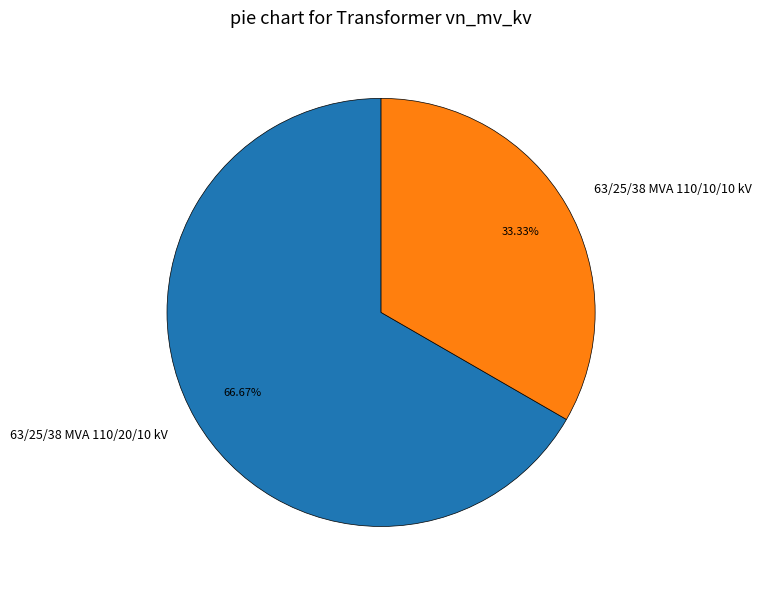

To the nearest percent, what is the combined percentage of 63/25/38 MVA 110/10/10 kV and 63/25/38 MVA 110/20/10 kV?

100%